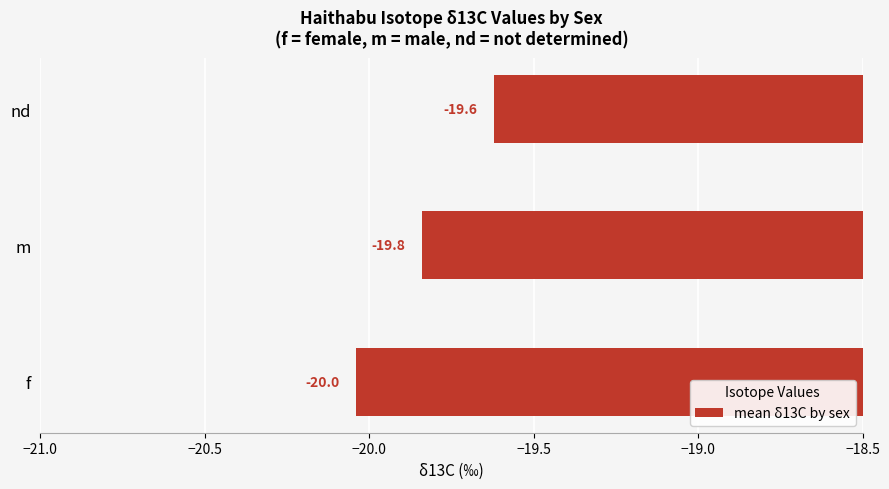

How many distinct data groups are displayed?

1